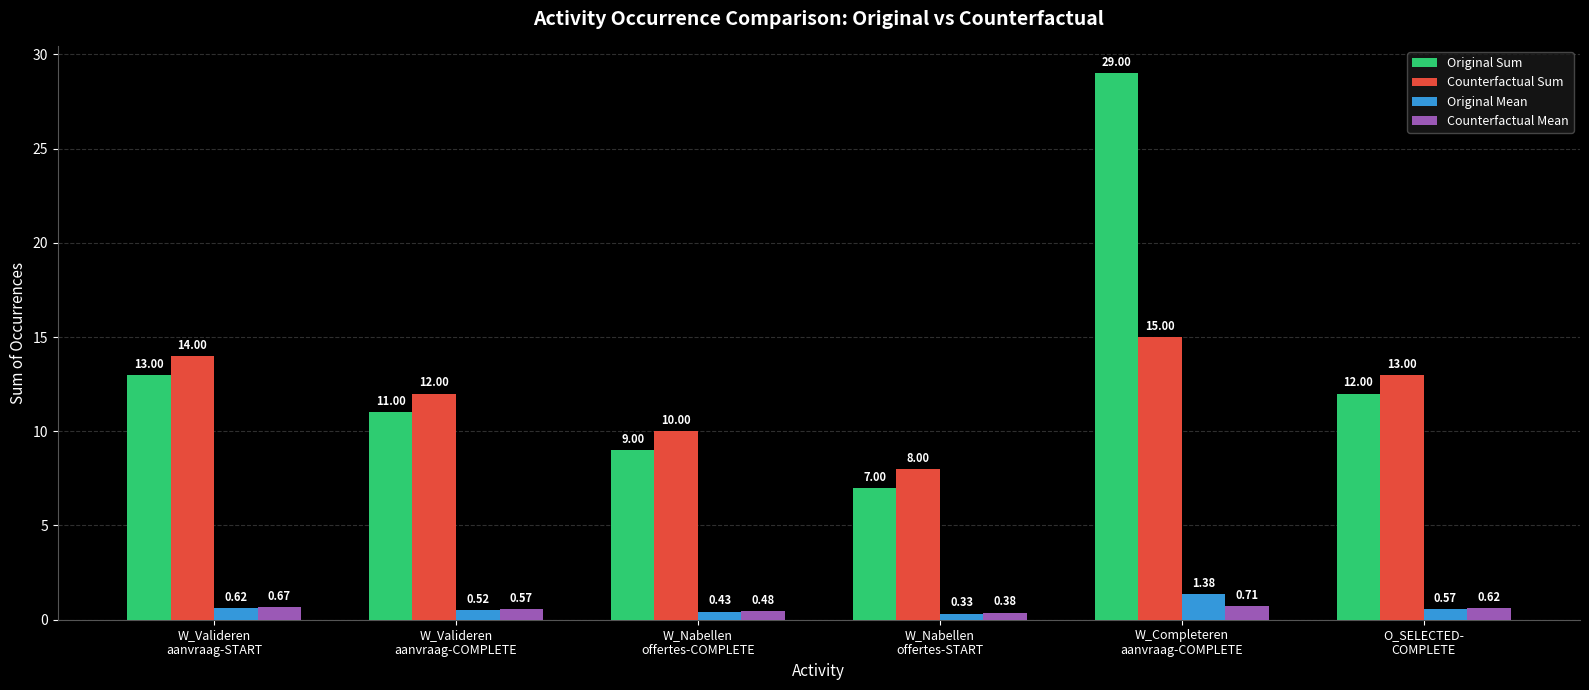

What is the maximum value shown in the chart?

29.0